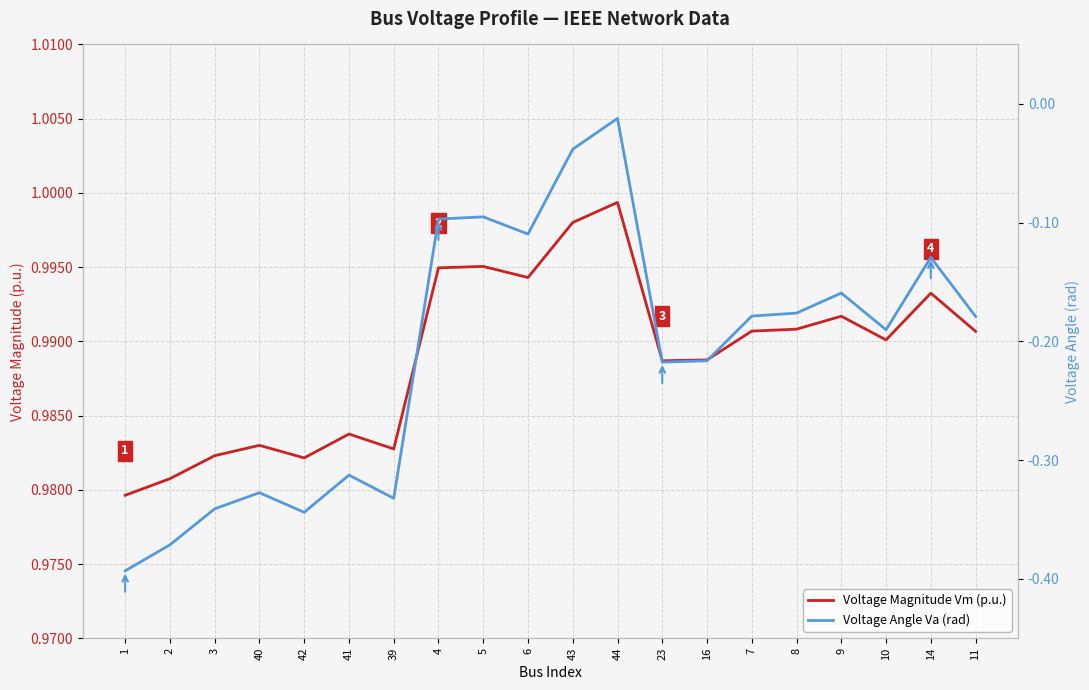

Does the chart have visible grid lines?

Yes